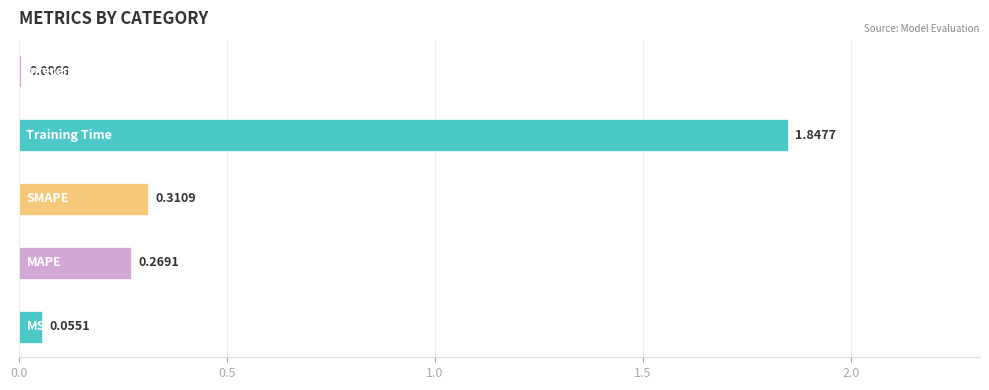

How many distinct data groups are displayed?

1